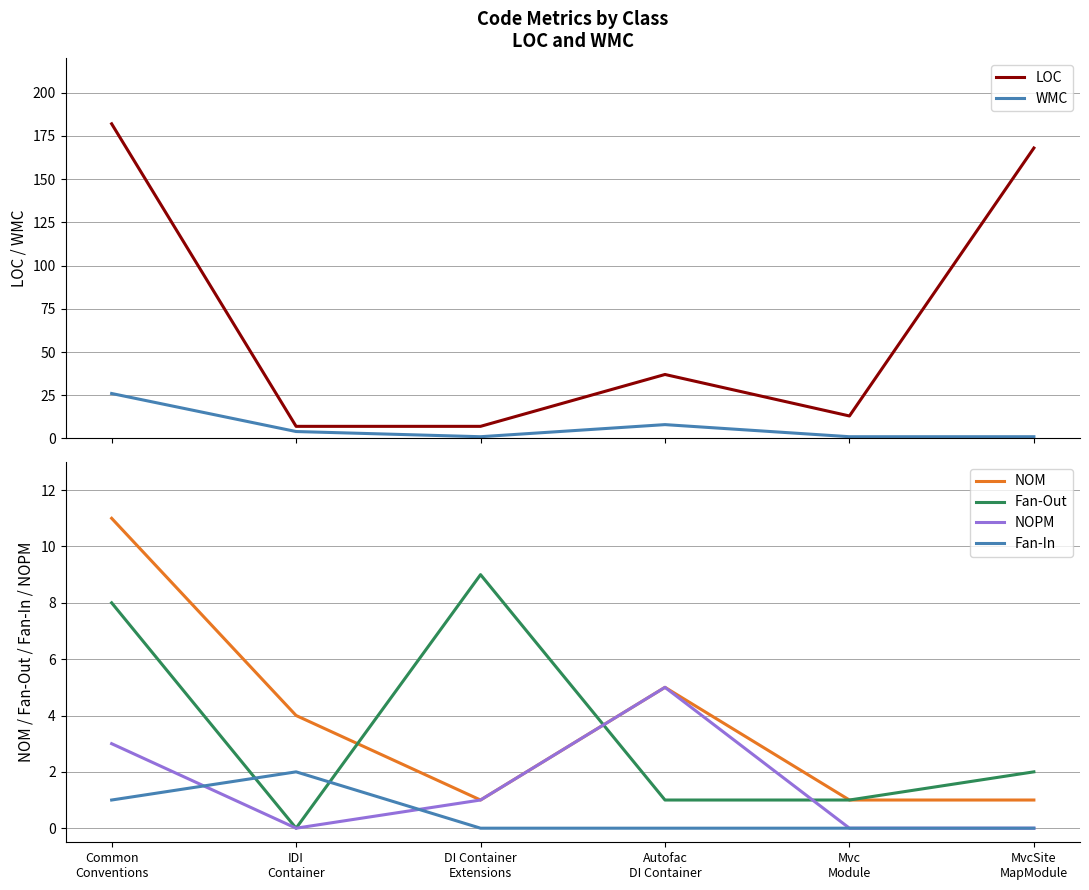

Count the number of categories in the chart.

6